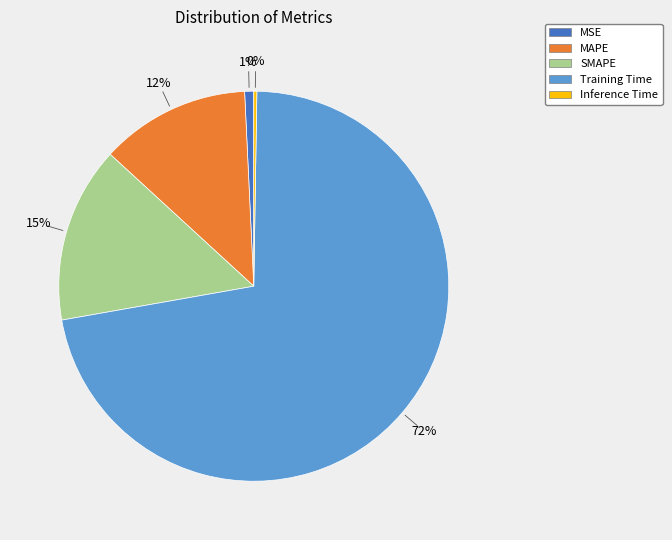

Is it true that MSE is 1% of the pie?

True